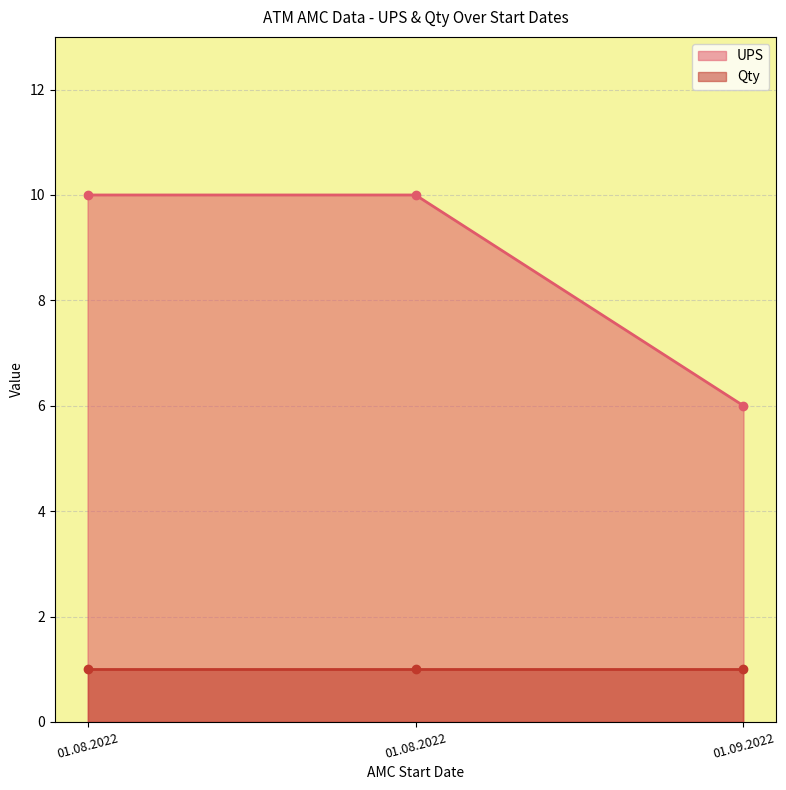

Count the values in the range 6 to 10.

3